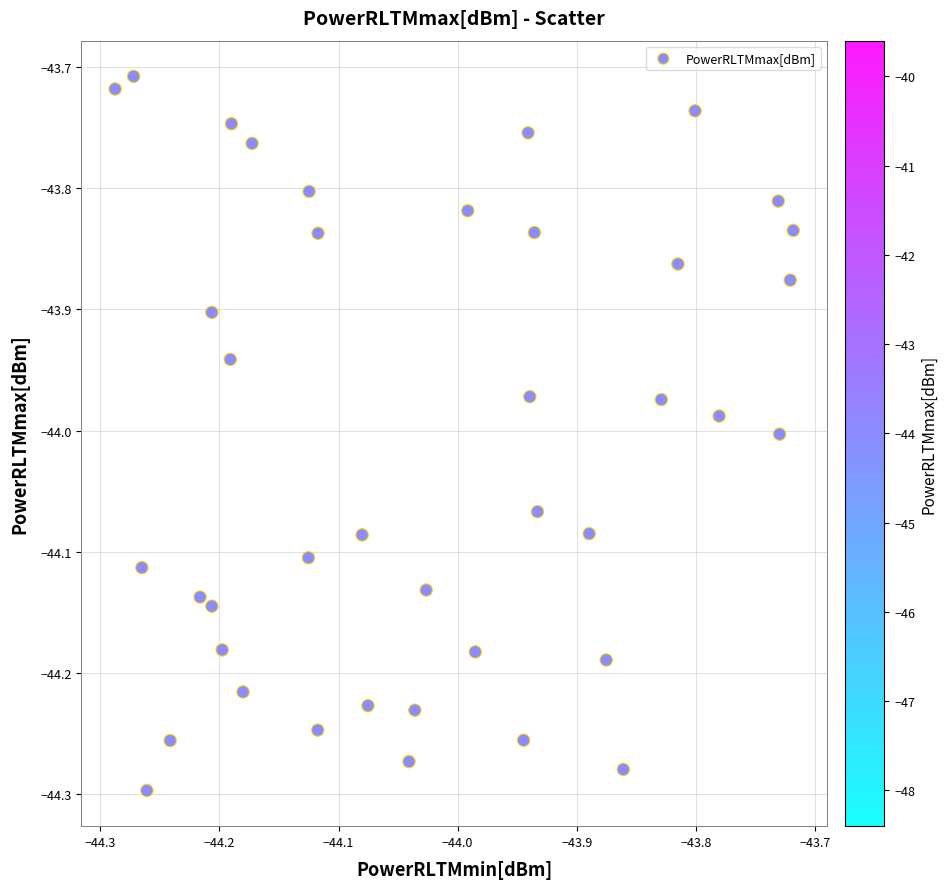

What is the range of Y values (max minus min)?

0.6